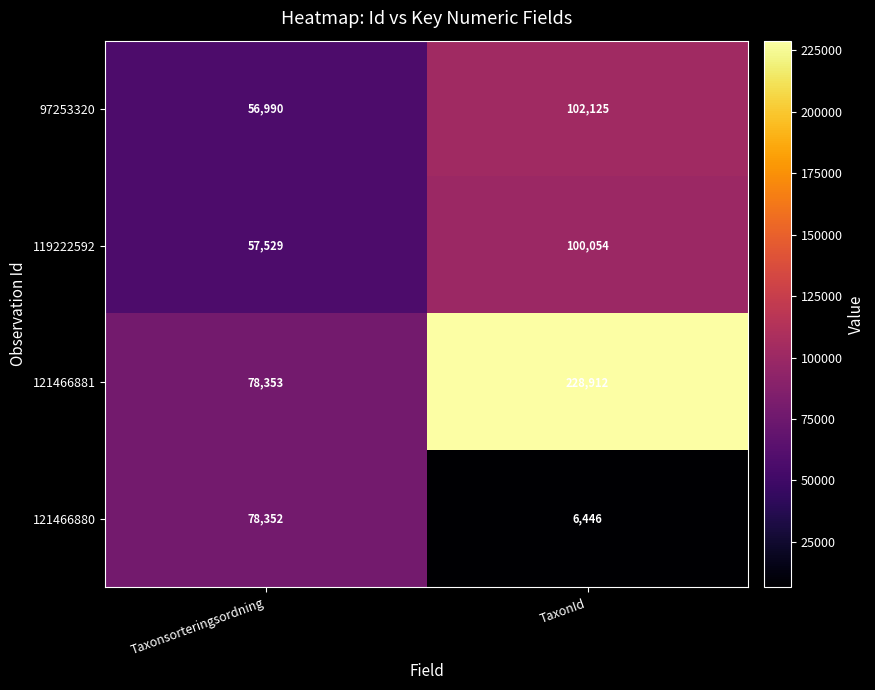

Reading left to right, extract all data points from this chart.

97253320: Taxonsorteringsordning=56990	TaxonId=102125
119222592: Taxonsorteringsordning=57529	TaxonId=100054
121466881: Taxonsorteringsordning=78353	TaxonId=228912
121466880: Taxonsorteringsordning=78352	TaxonId=6446